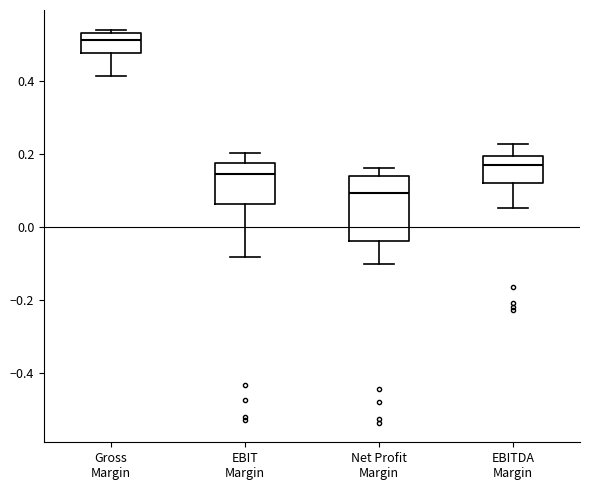

Reading left to right, read every box against the y-axis: the position of its median line, the range the box covers, and the ends of its whiskers. The values are not printed on the chart, so give them approximately, as read against the axis.

Gross Margin: median 0.52, box 0.48 to 0.54, whiskers 0.42 to 0.54 (just above the box's upper edge)
EBIT Margin: median 0.14, box 0.06 to 0.18, whiskers -0.08 to 0.20
Net Profit Margin: median 0.10, box -0.04 to 0.14, whiskers -0.10 to 0.16
EBITDA Margin: median 0.16, box 0.12 to 0.20, whiskers 0.06 to 0.22